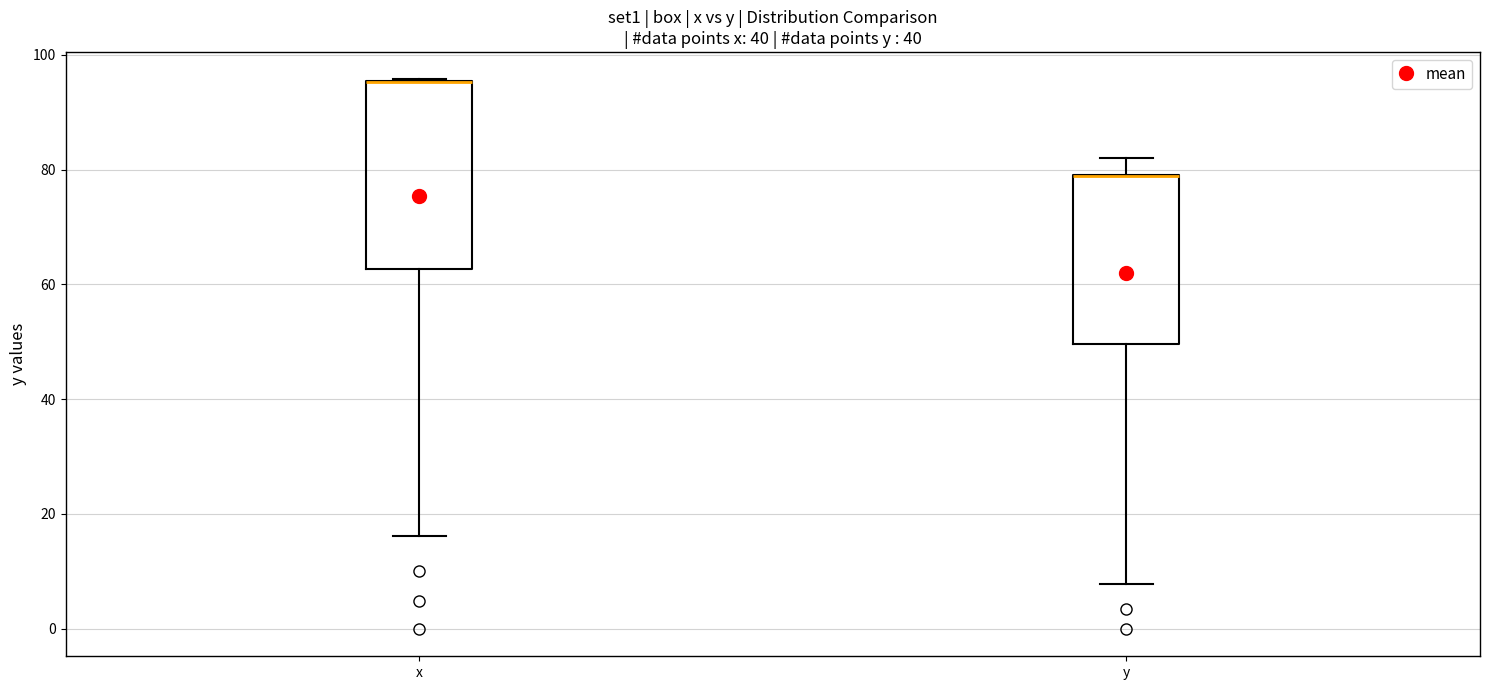

Which box is the tallest, from its lower edge to its upper edge?

x